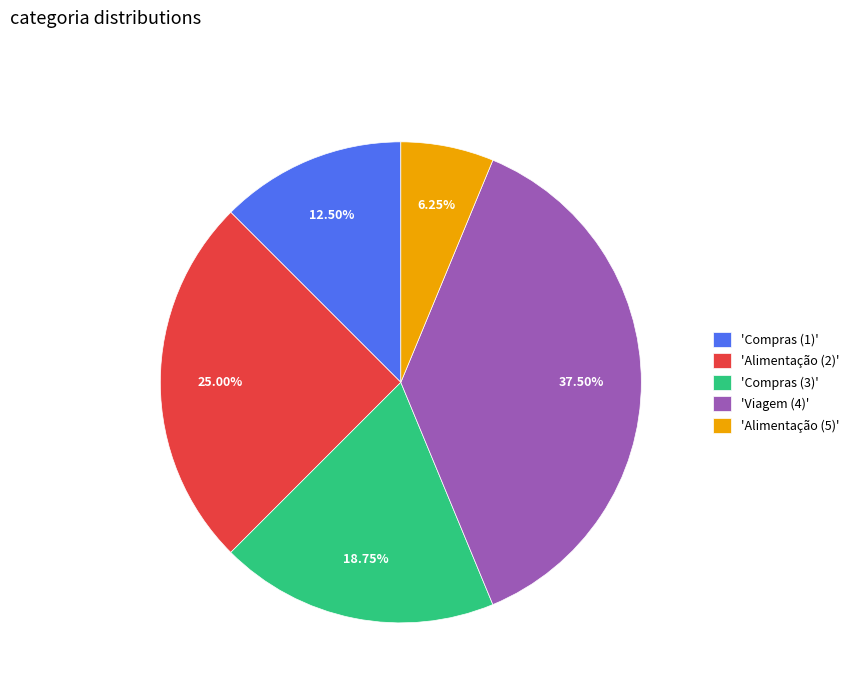

Is there any slice that represents more than half of the pie?

No